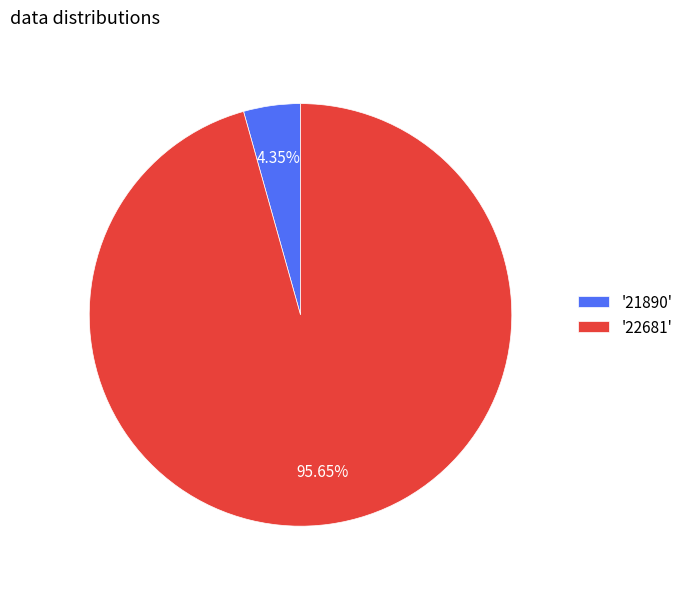

Which category has the biggest portion of the pie?

'22681'